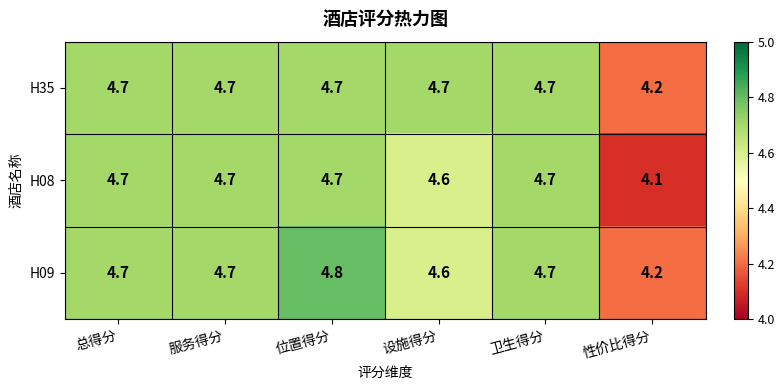

At which category is the sum across all series the highest?

位置得分